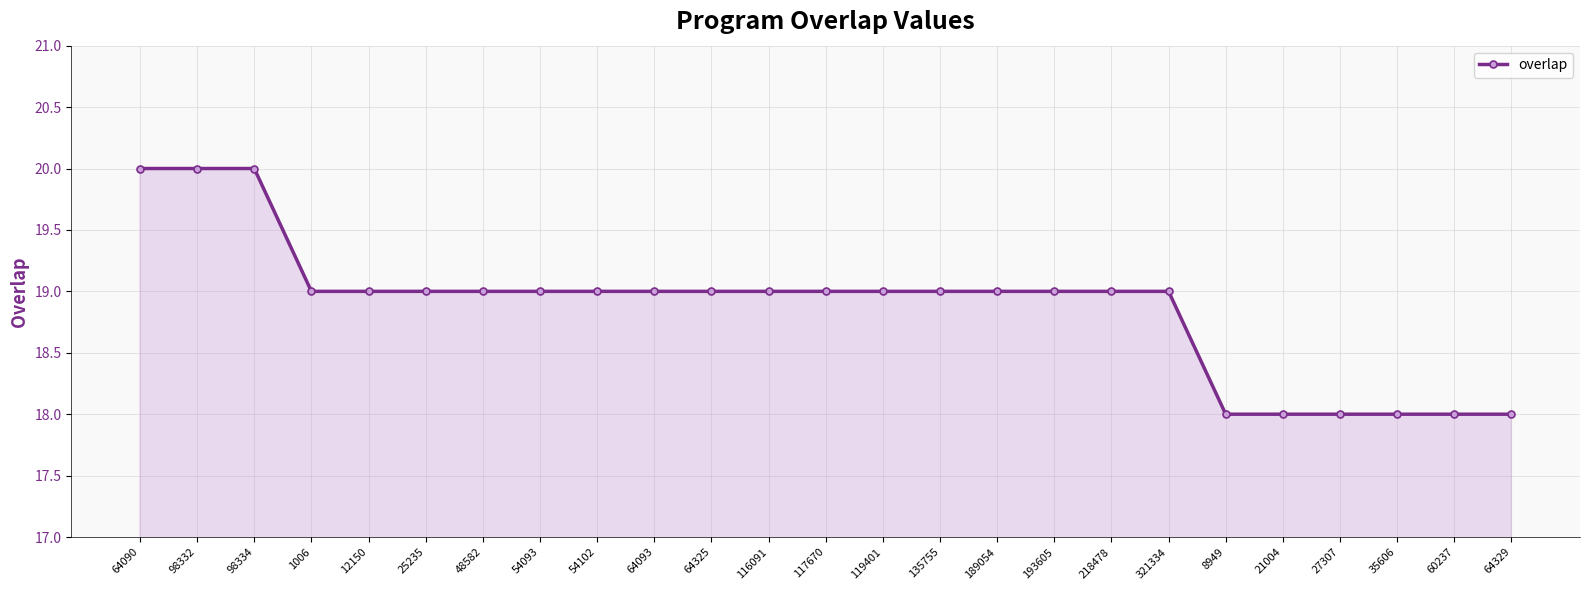

What is the ratio of the value at 193605 to the value at 218478?

1.0